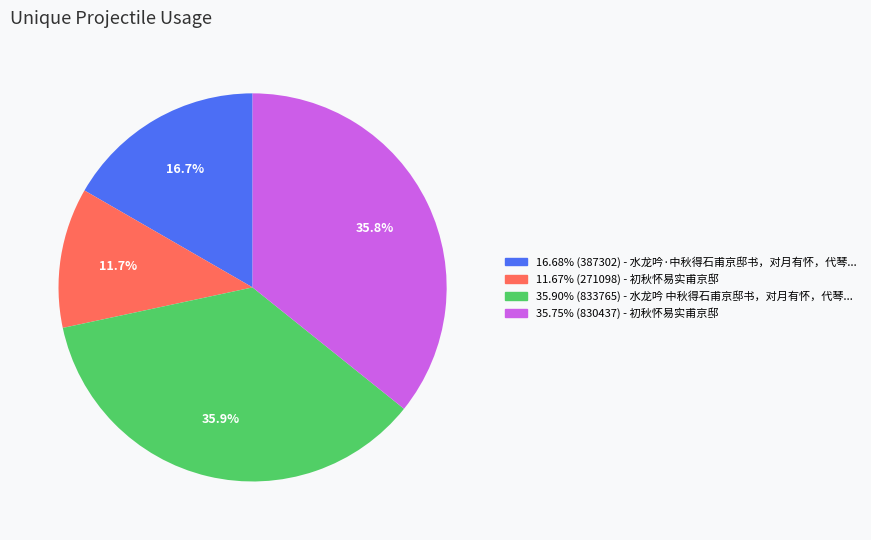

Does any single category account for the majority?

No